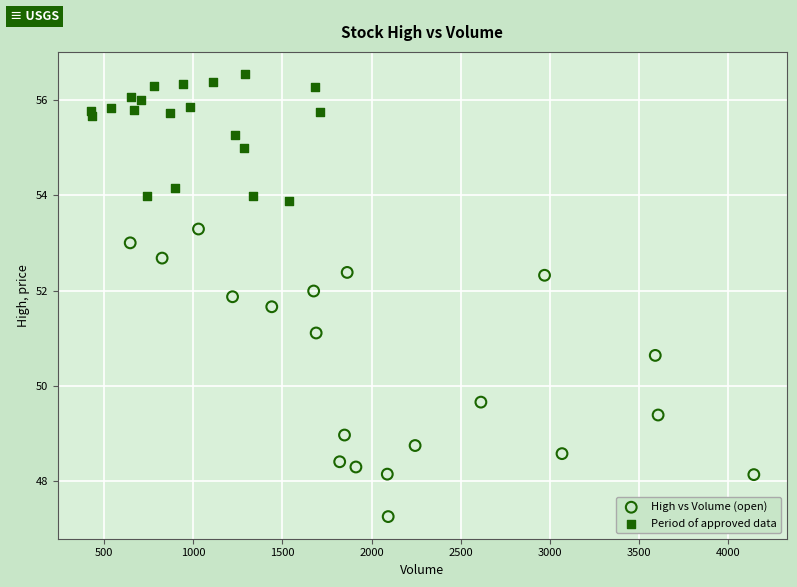

Which series contains the highest Y value?

Period of approved data